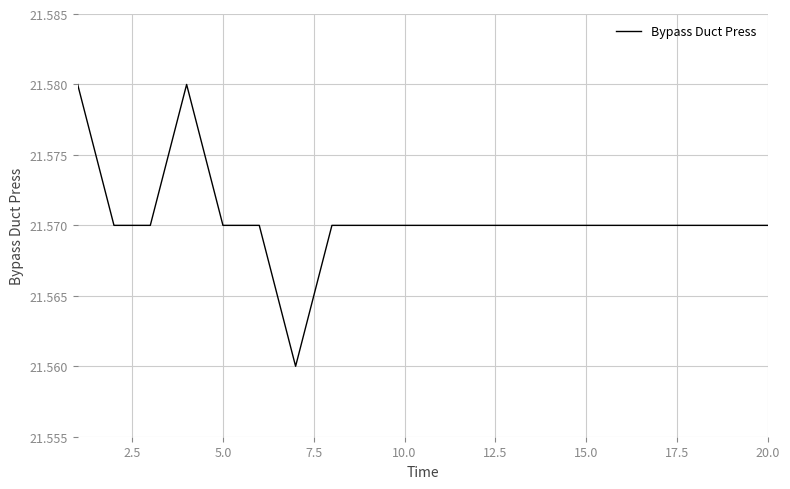

The chart shows a value of 15.0 at 20.0. True or false?

False